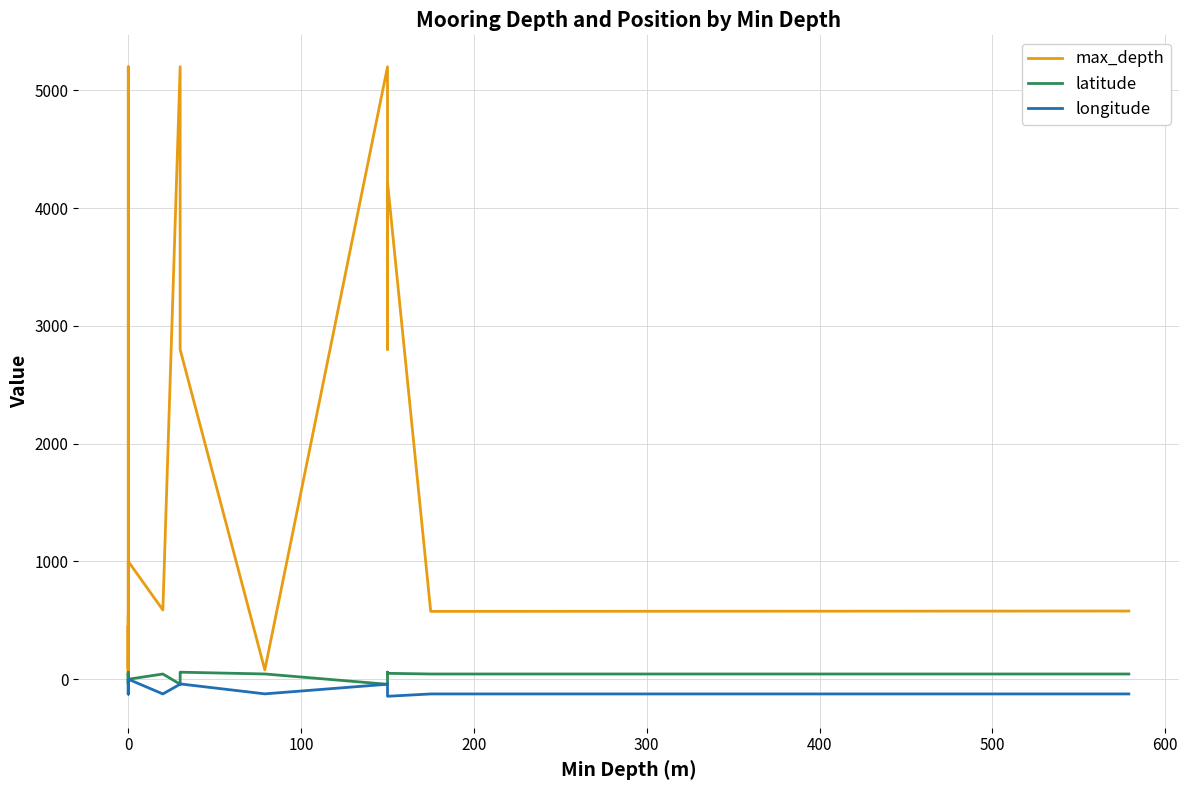

True or false: max_depth has more than 2 points higher than both neighbors.

True